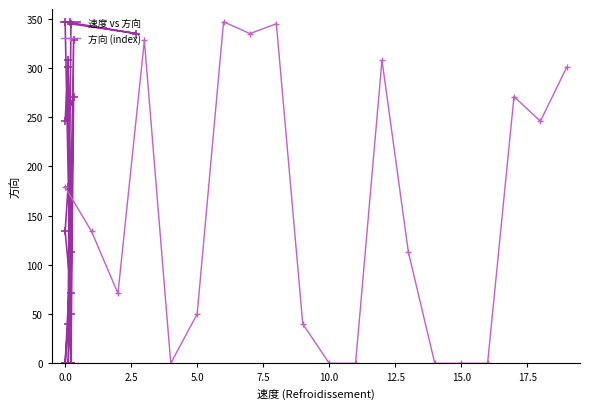

Reading right to left, list all the values displayed in this chart.

速度 vs 方向: 301	246	271	0	0	0	113	308	0	0	40	345	335	347	50	0	328	71	134	179
方向 (index): 301	246	271	0	0	0	113	308	0	0	40	345	335	347	50	0	328	71	134	179